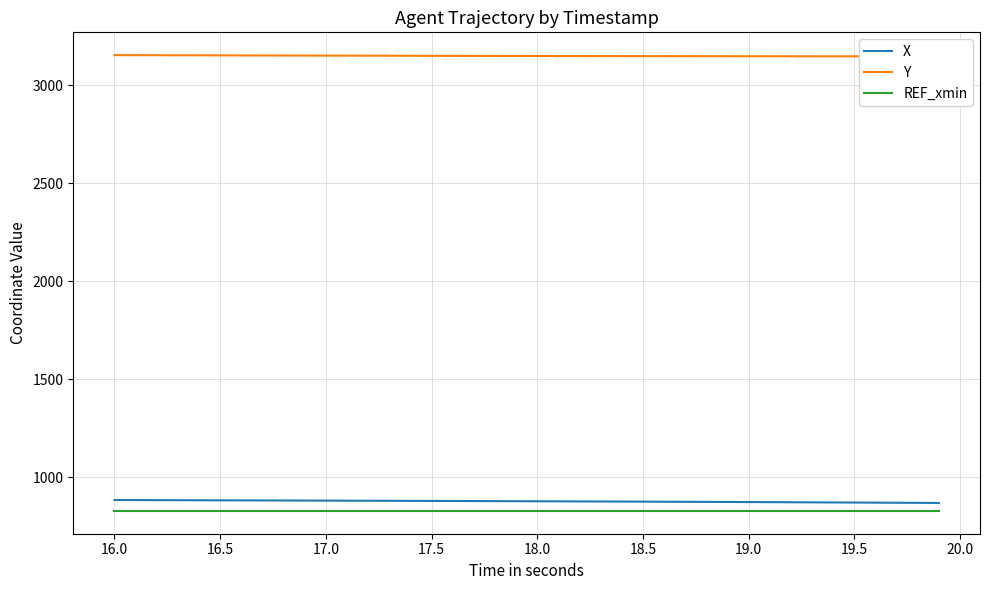

Where does the X series first go above 878?

16.0